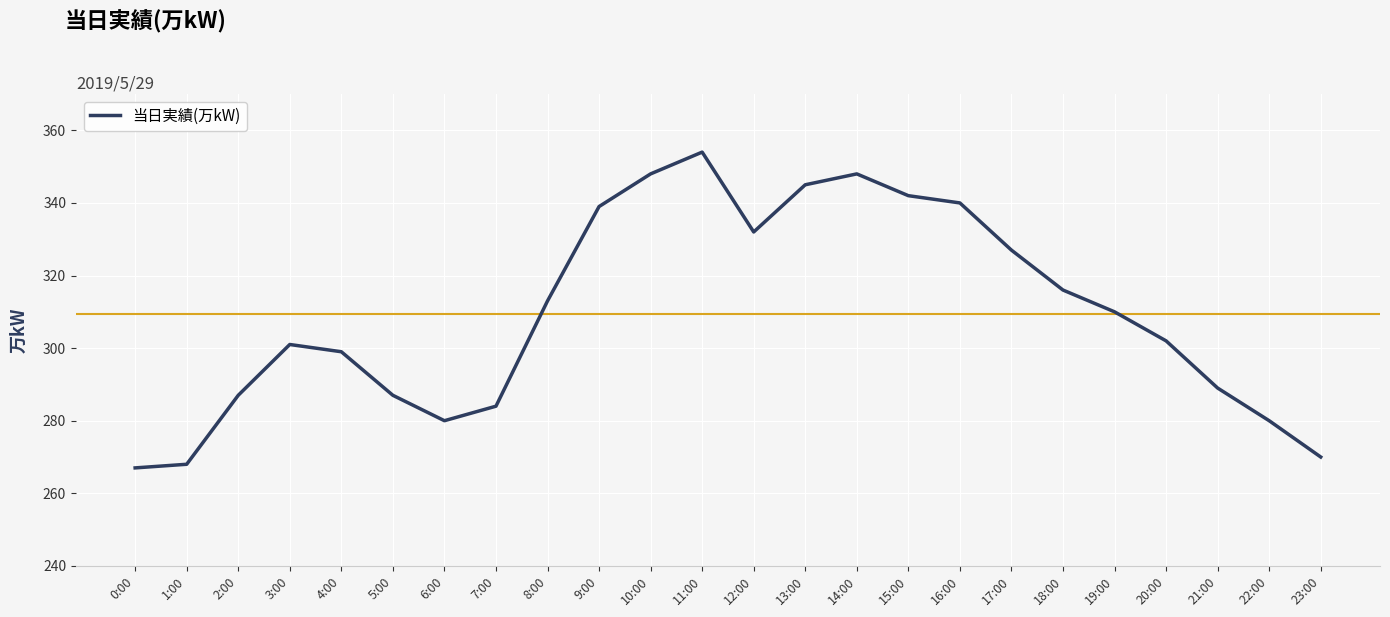

What position from the right is 19:00?

5